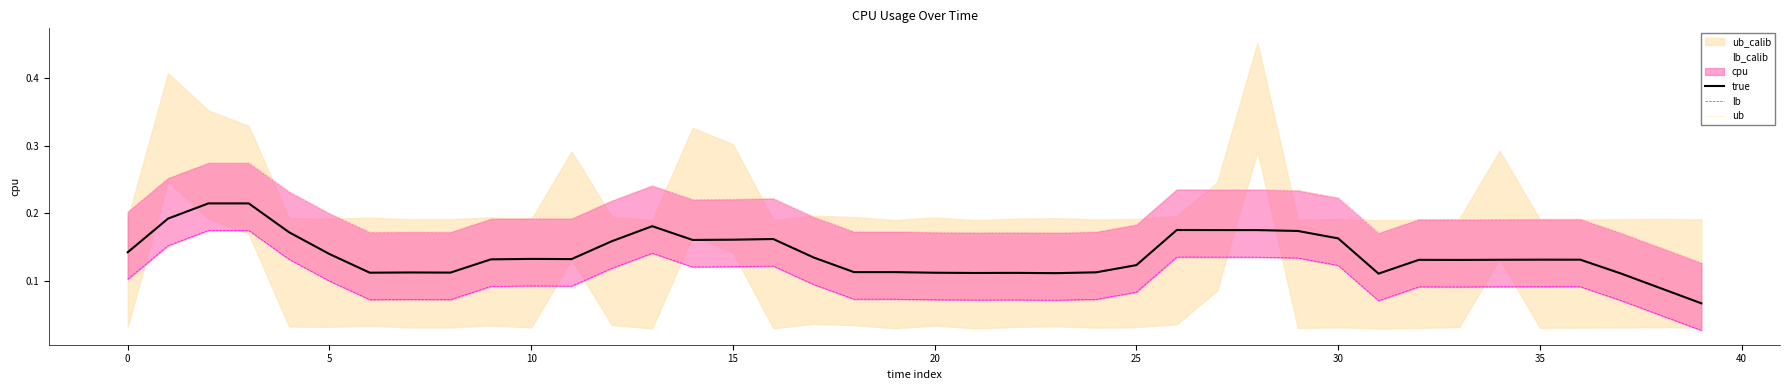

List the series in order of their peak value, highest first.

ub, true, lb